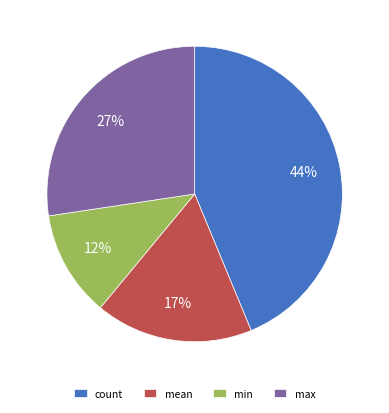

To the nearest percent, what is the combined percentage of min and max?

39%